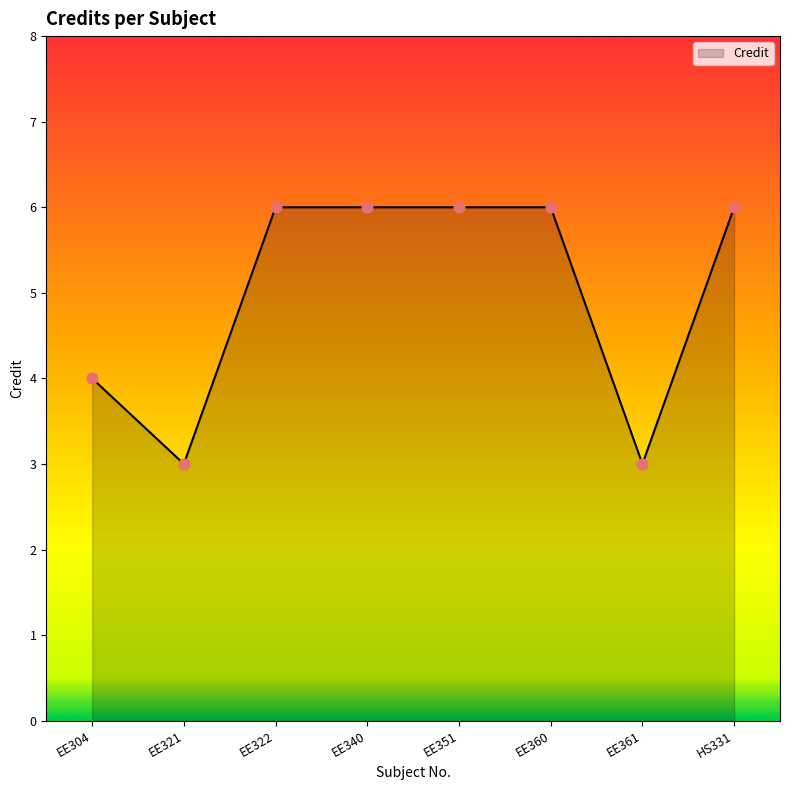

What is the ratio of the value at EE340 to the value at EE361?

2.0